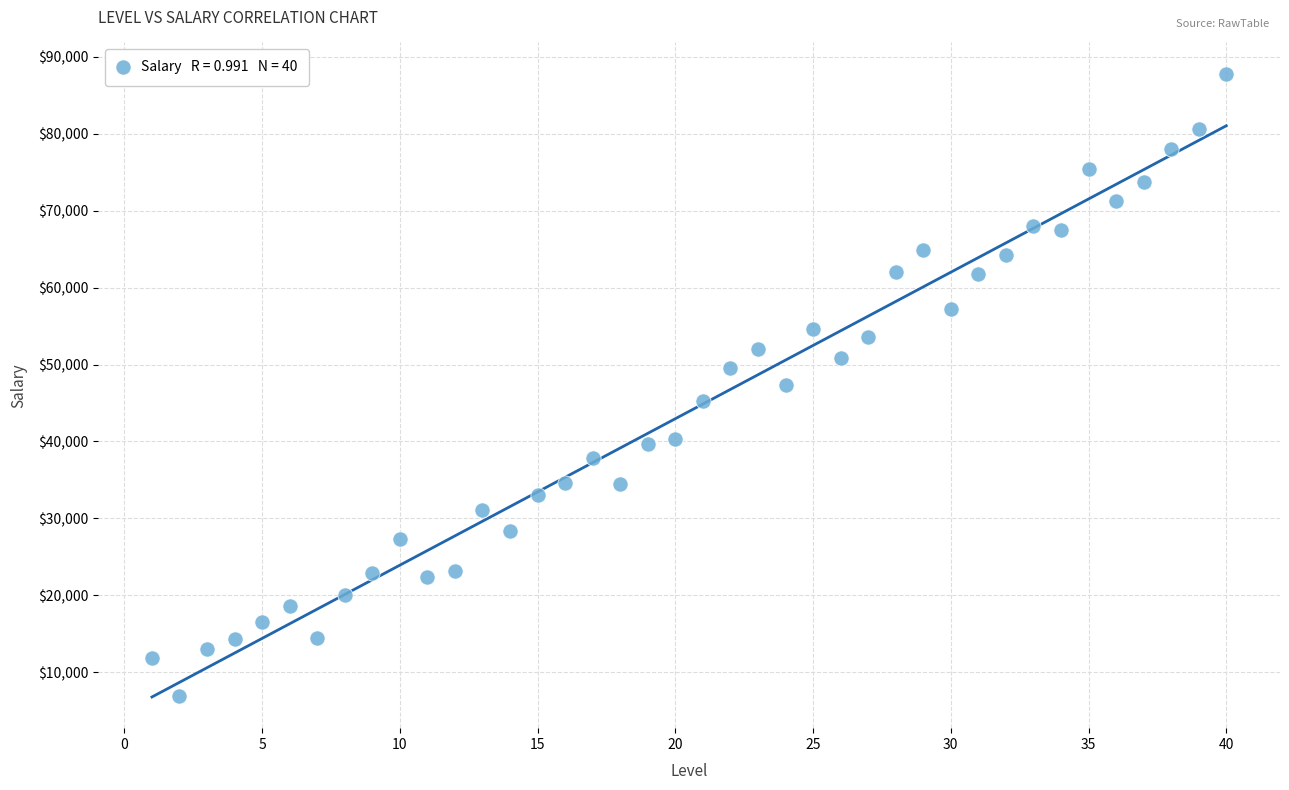

What is the range of Y values (max minus min)?

80938